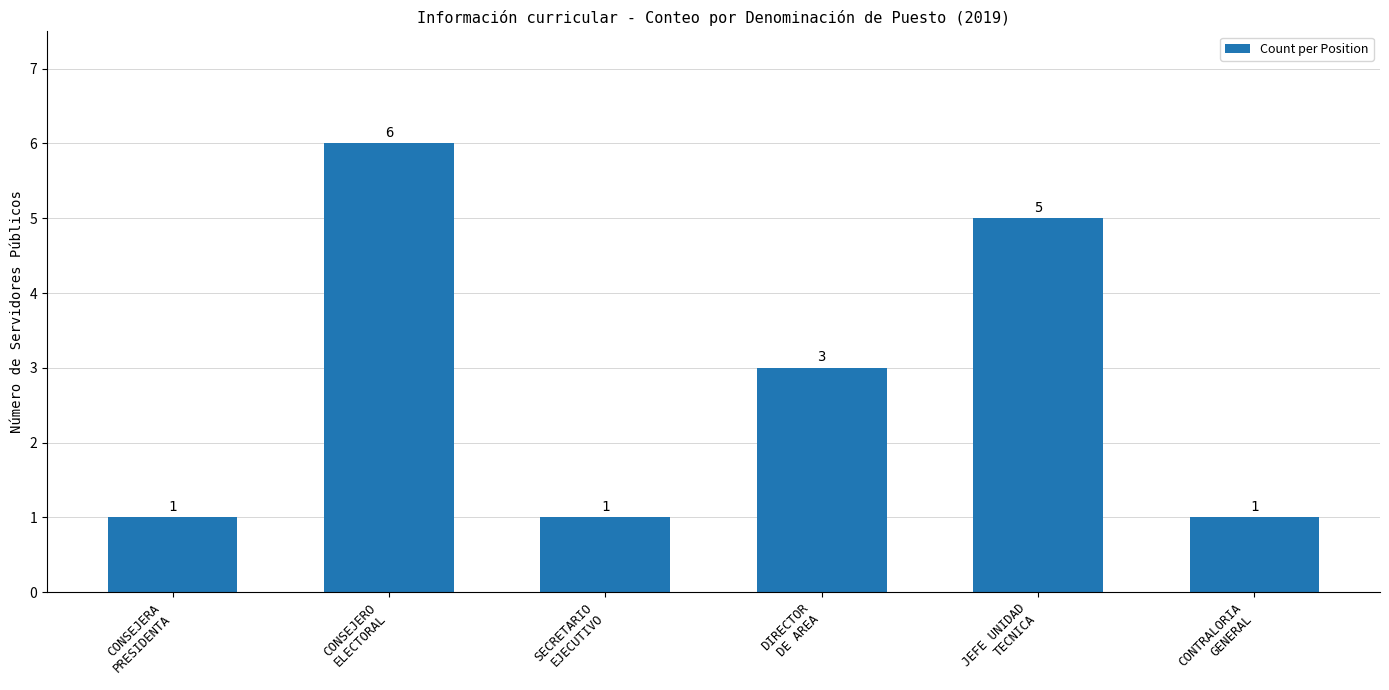

What position from the right is JEFE UNIDAD
TECNICA?

2